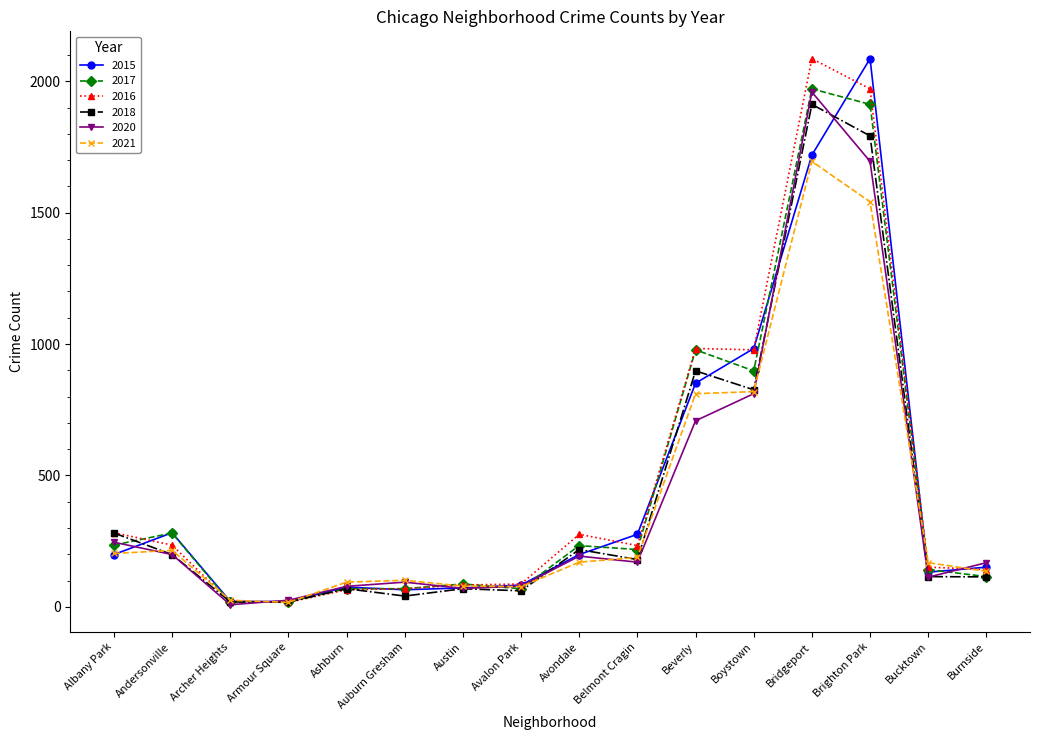

True or false: 2018 has more than 0 points higher than both neighbors.

True